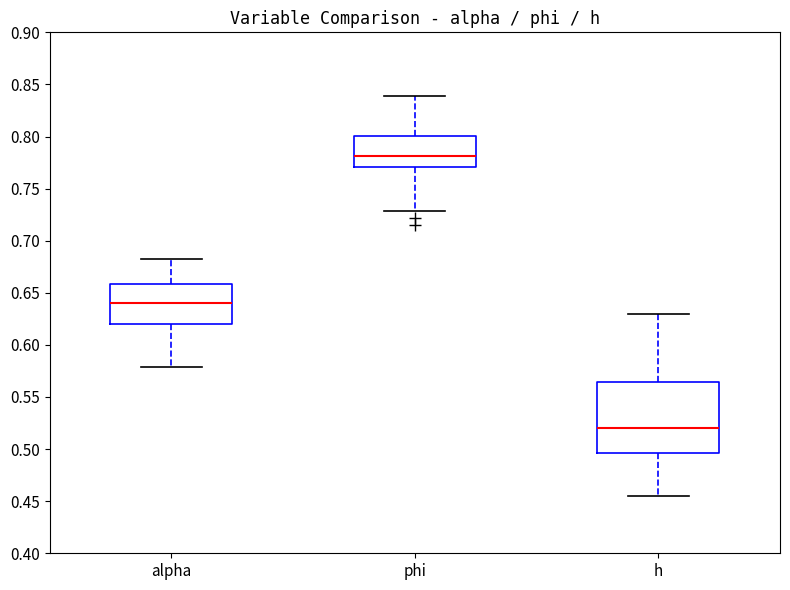

Where is the lower edge of the box for phi on the y-axis? The values are not printed on the chart, so give them approximately, as read against the axis.

0.770